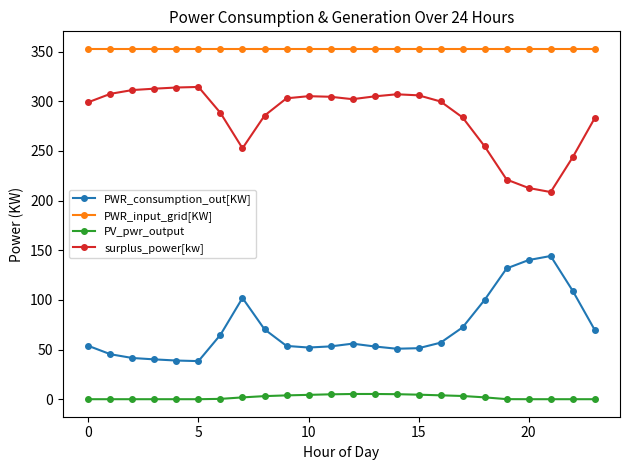

Rank the series by their maximum value, from lowest to highest.

PV_pwr_output, PWR_consumption_out[KW], surplus_power[kw], PWR_input_grid[KW]